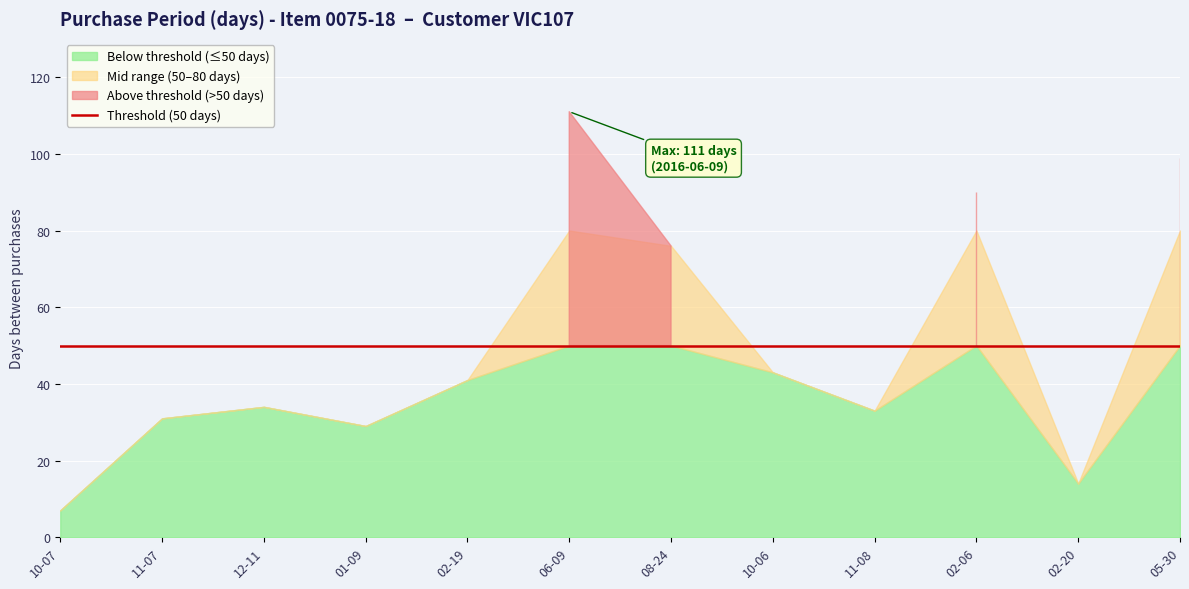

Rank the categories by value from lowest to highest.

2015-10-07, 2017-02-20, 2016-01-09, 2015-11-07, 2016-11-08, 2015-12-11, 2016-02-19, 2016-10-06, 2016-08-24, 2017-02-06, 2017-05-30, 2016-06-09